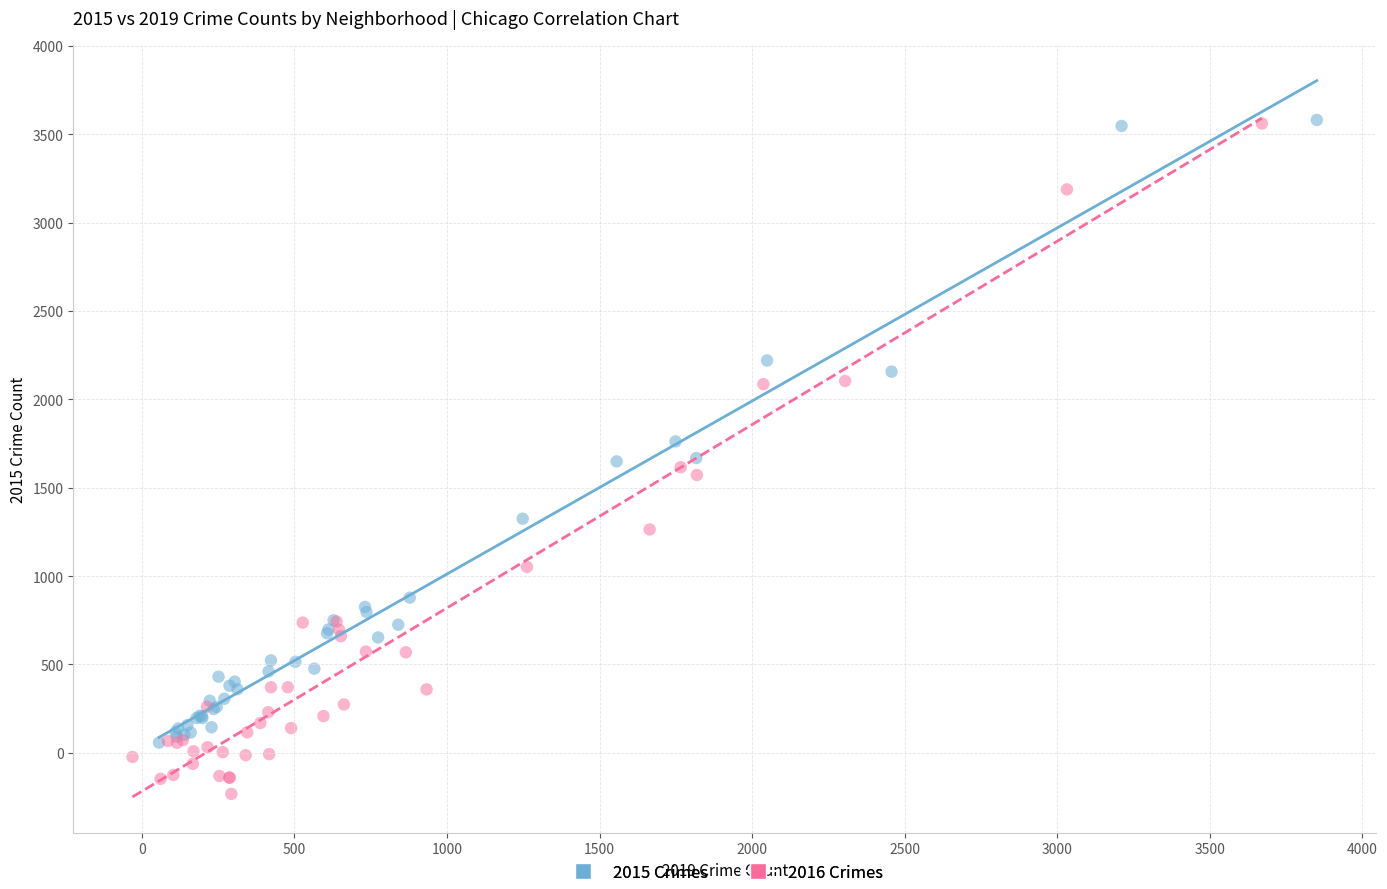

Which series reaches the minimum Y coordinate?

2016 Crimes